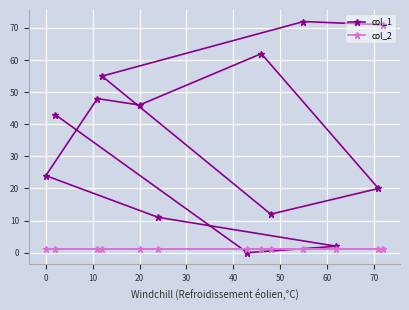

True or false: col_2 and col_1 intersect in this chart.

True